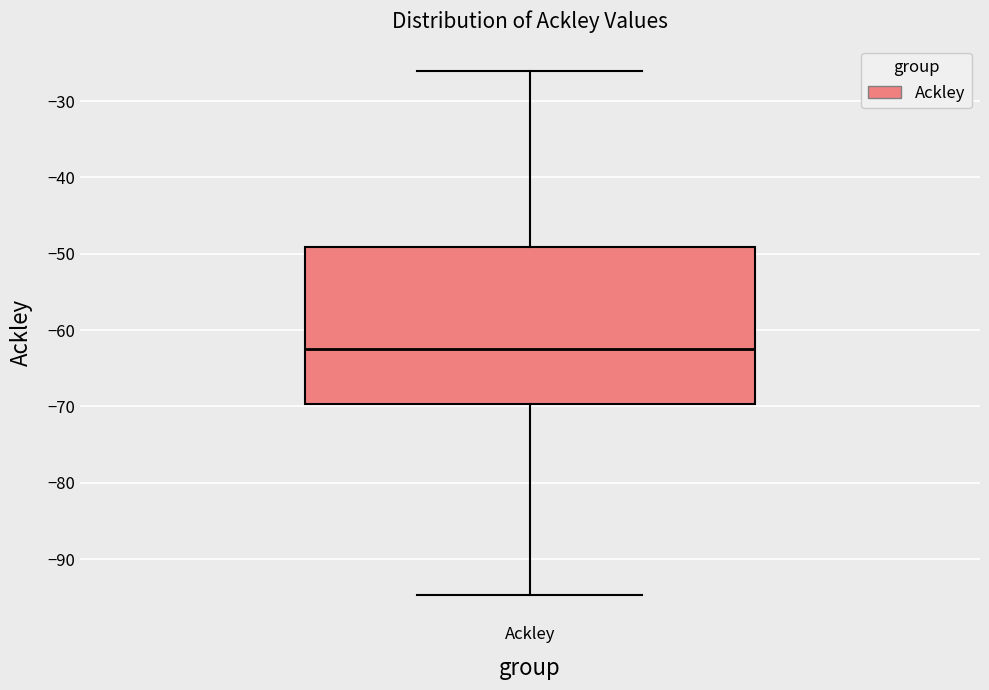

Read this box plot against the y-axis: the position of the median line, the range covered by the box, and the ends of both whiskers. The values are not printed on the chart, so give them approximately, as read against the axis.

median -62, box -70 to -49, whiskers -95 to -26